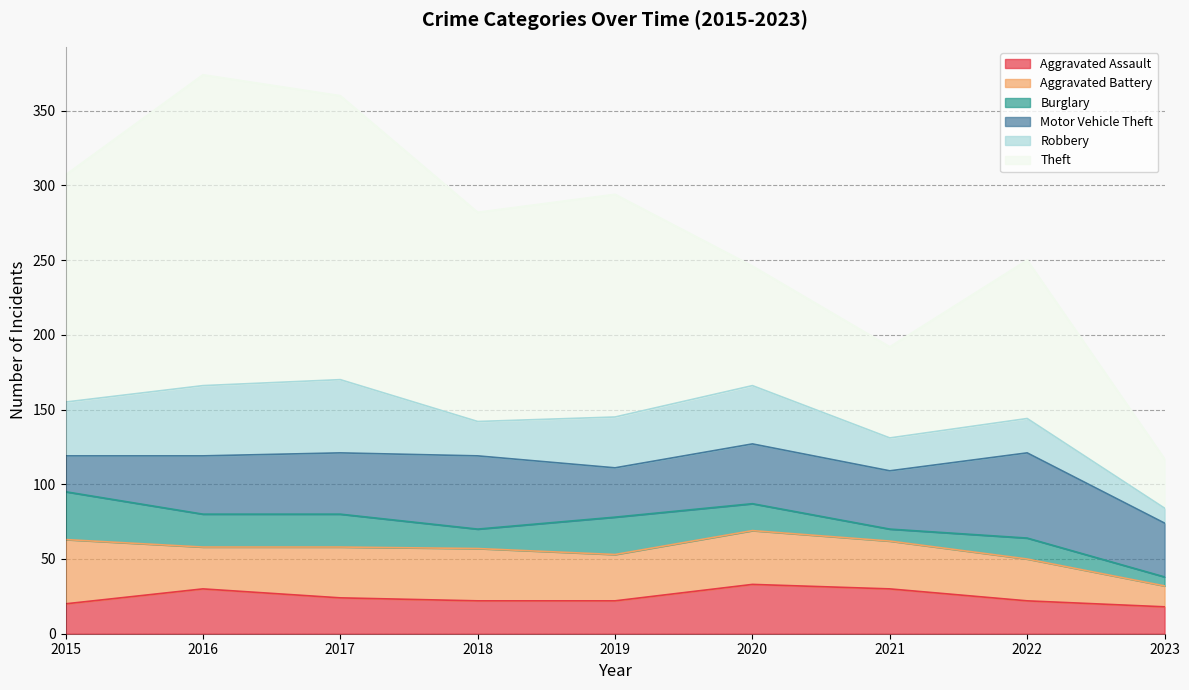

Where is the first local minimum for Theft?

2018